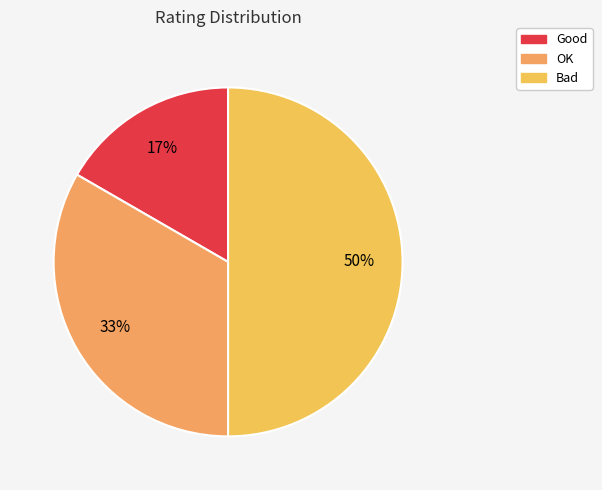

True or false: Bad accounts for 50% of the total.

True